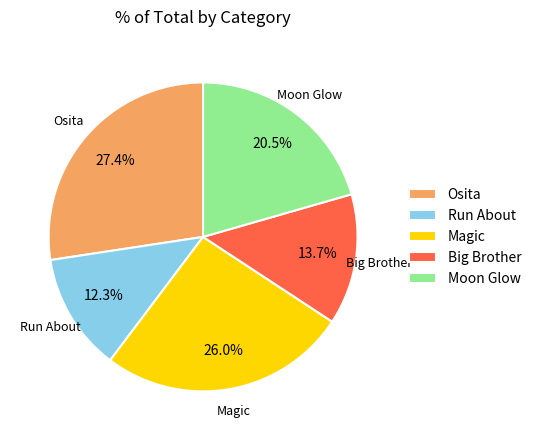

Which has a higher value, Magic or Moon Glow?

Magic